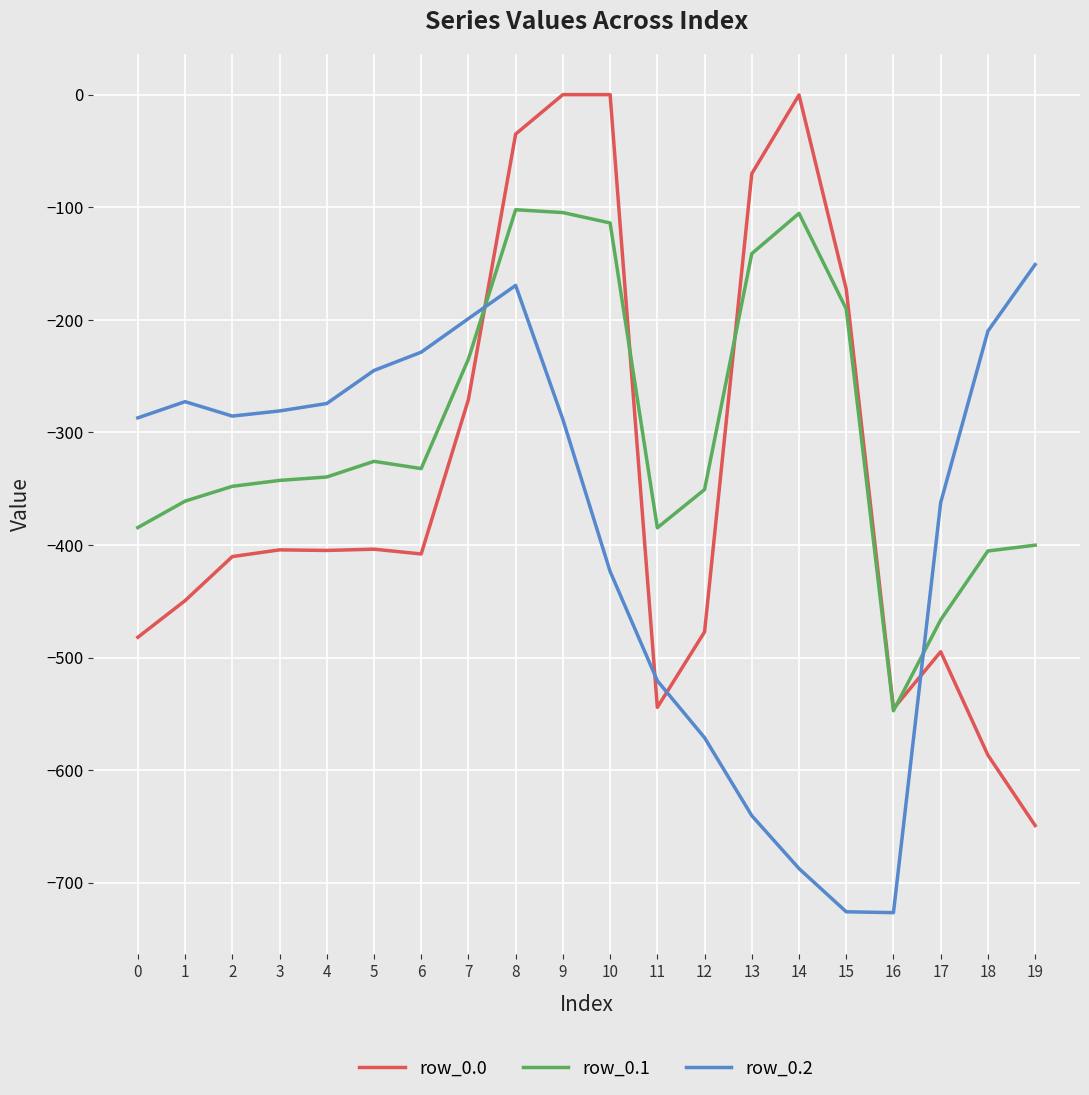

Which series has the widest spread of values?

row_0.0